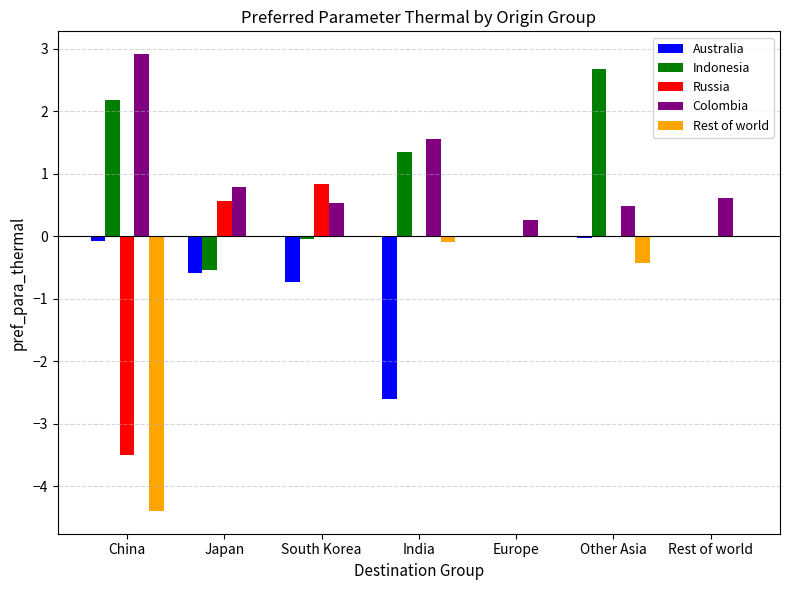

Which label corresponds to the largest value in the chart?

China